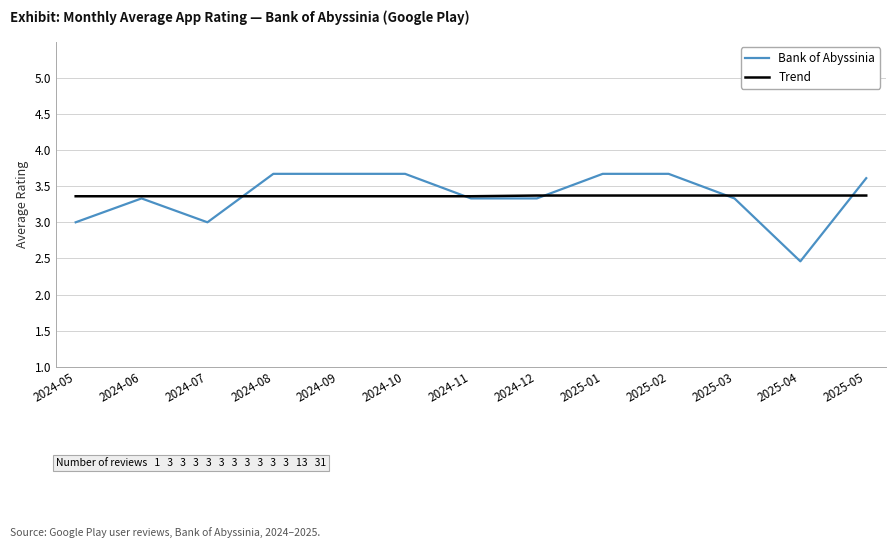

What is the average value of the Bank of Abyssinia series?

3.4